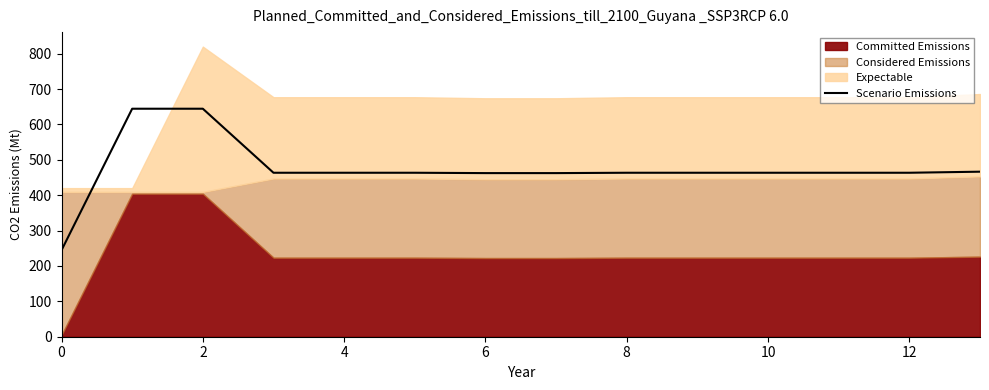

Does the chart have visible grid lines?

No